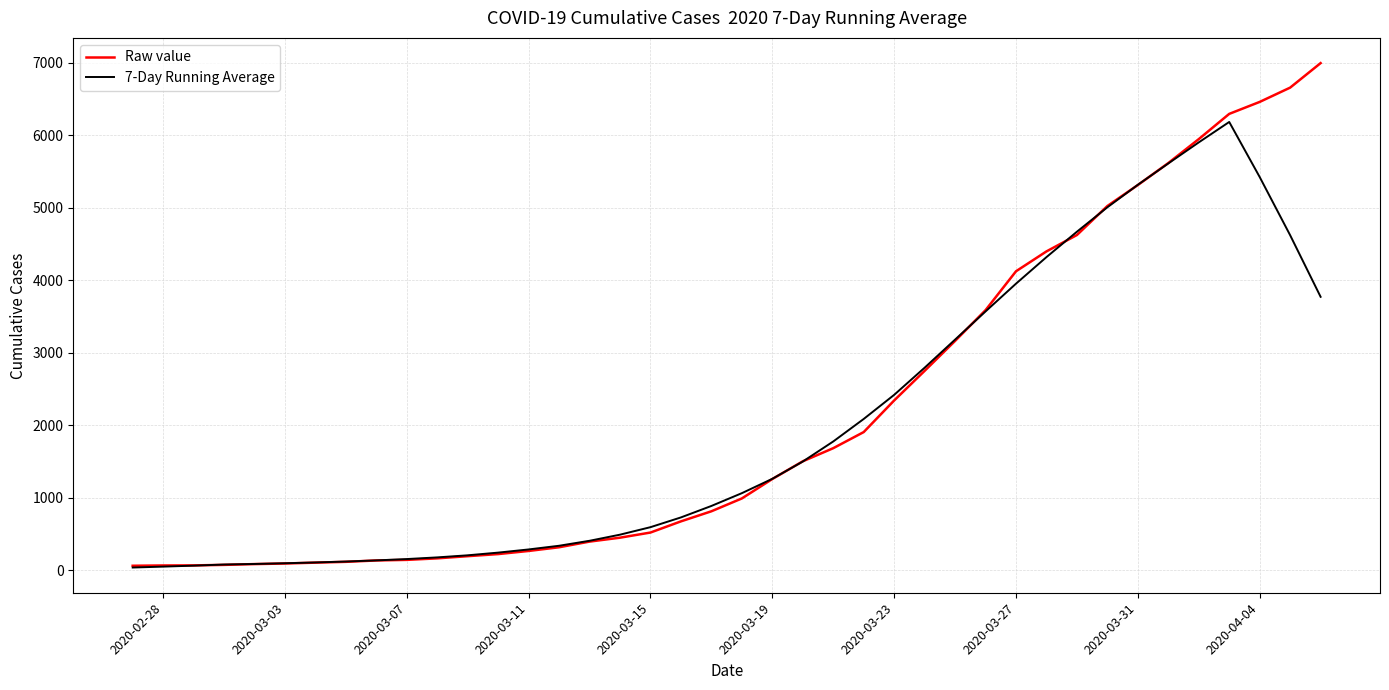

Which series has the largest range (max minus min)?

Raw value